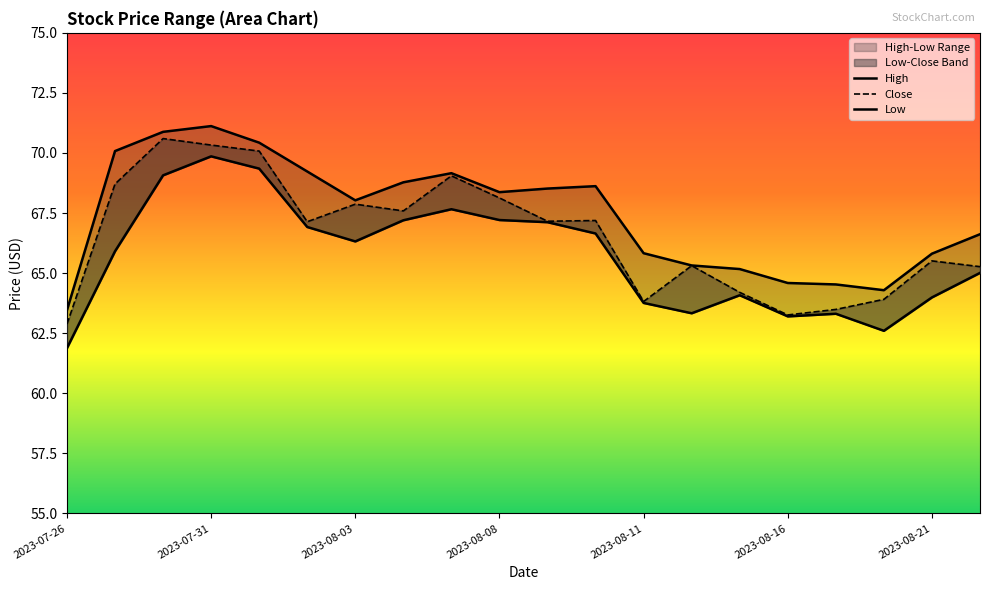

How many data points does each series have?

20